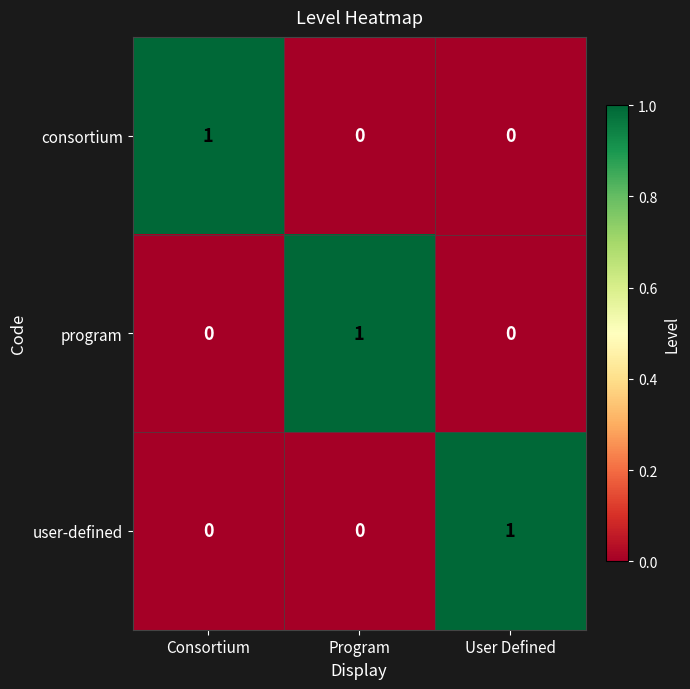

True or false: user-defined has a value of 0 at Program.

True